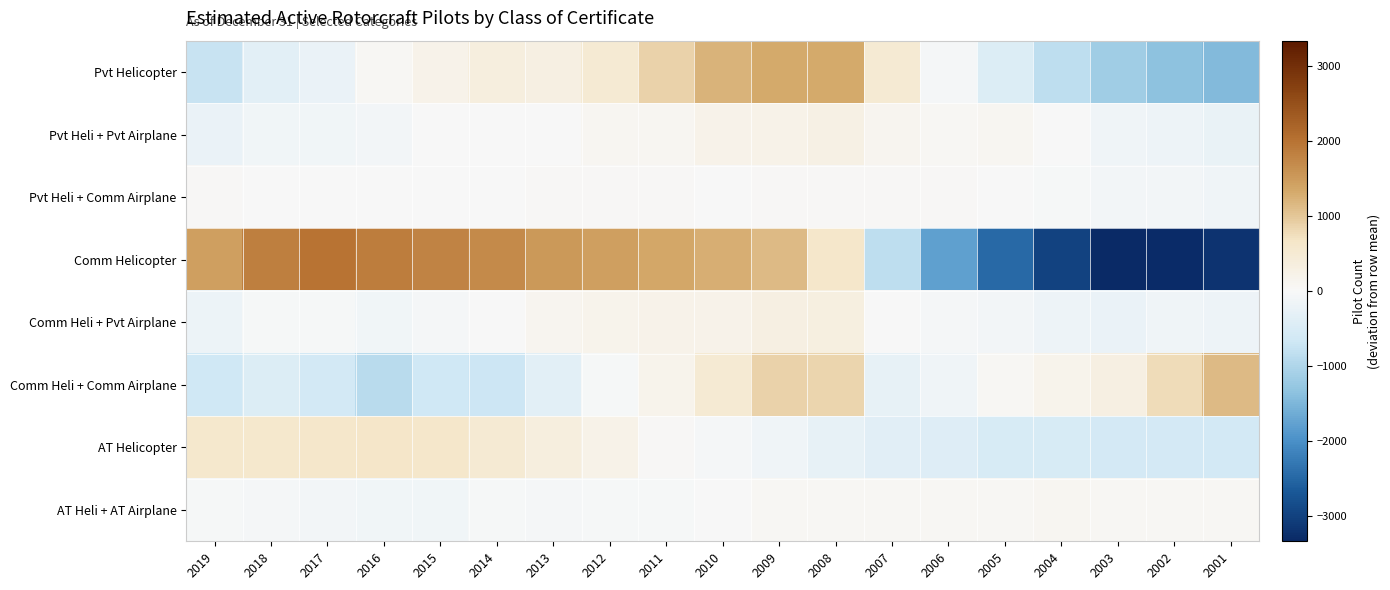

What is the greatest value displayed?

1994.4